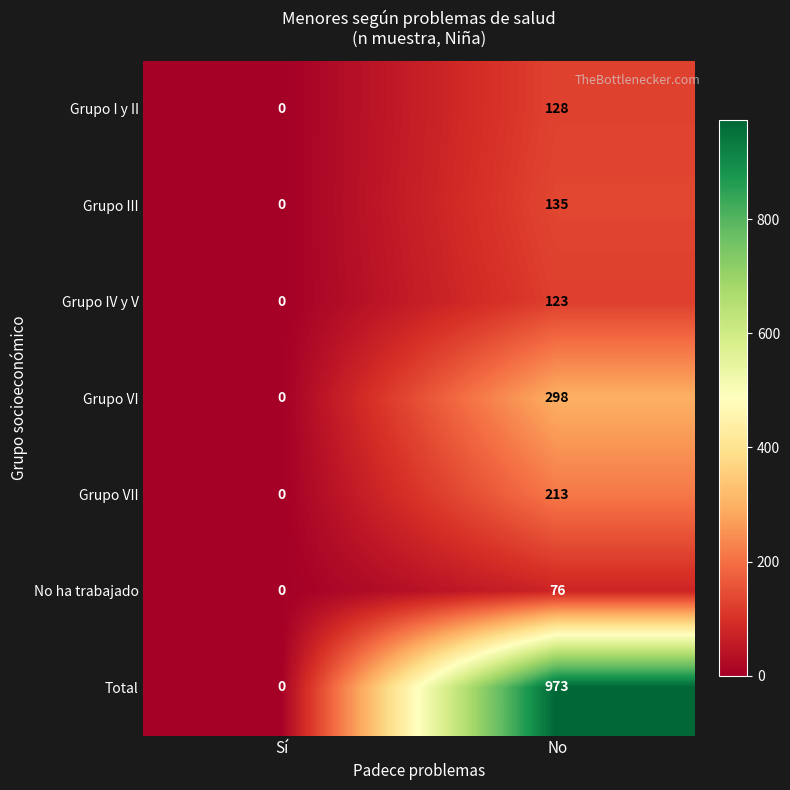

The value of Grupo VII at No is 278. True or false?

False